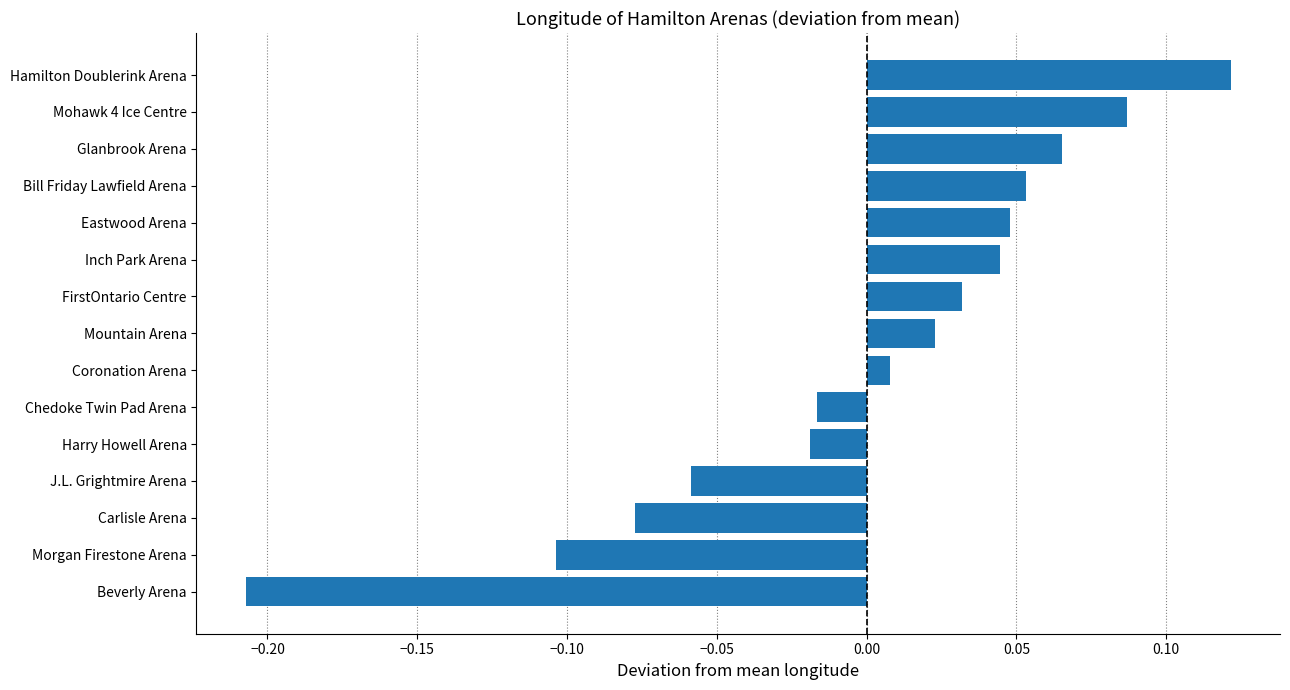

At which category does the chart reach its peak across all series?

Hamilton Doublerink Arena